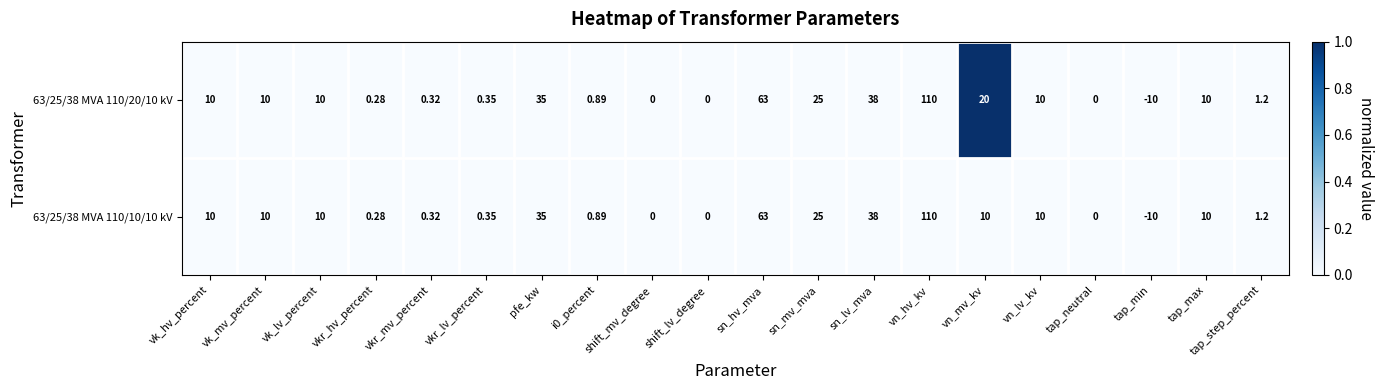

Which label corresponds to the largest value in the chart?

vn_hv_kv